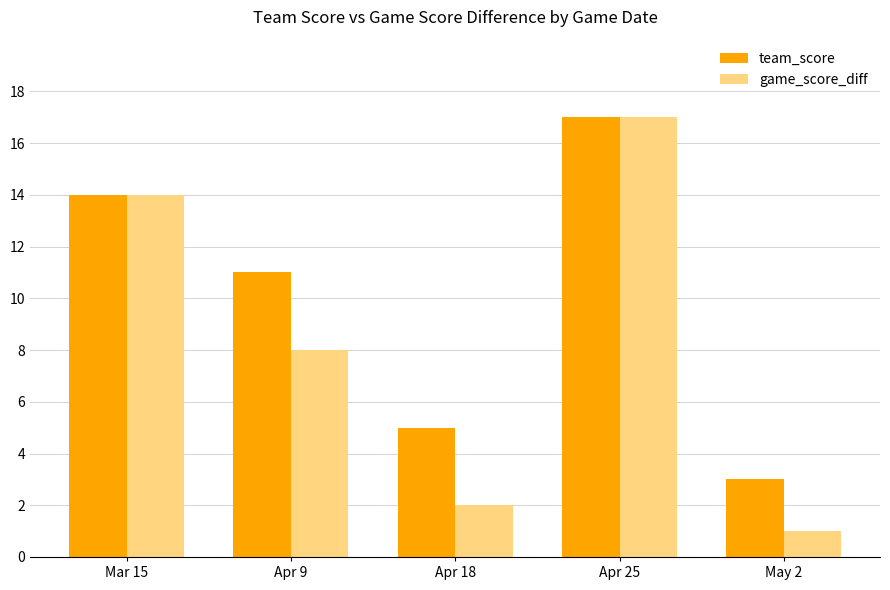

At which category is the sum across all series the highest?

Apr 25